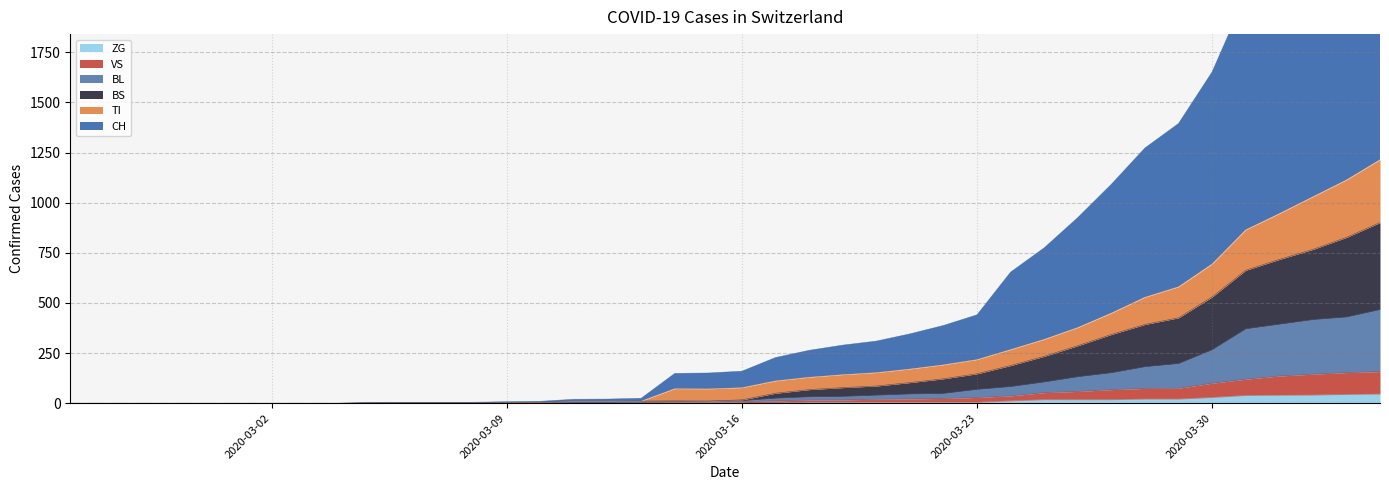

True or false: TI and VS cross at least once.

False